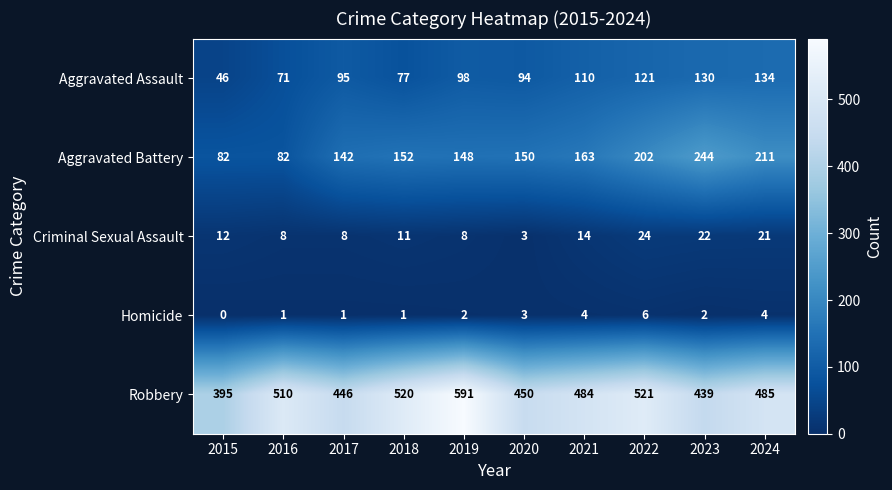

Read the Robbery value at 2023, to the nearest 5.

440